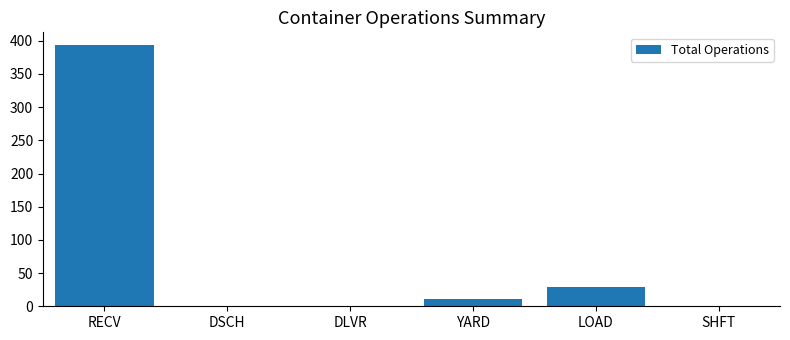

What is the average value?

72